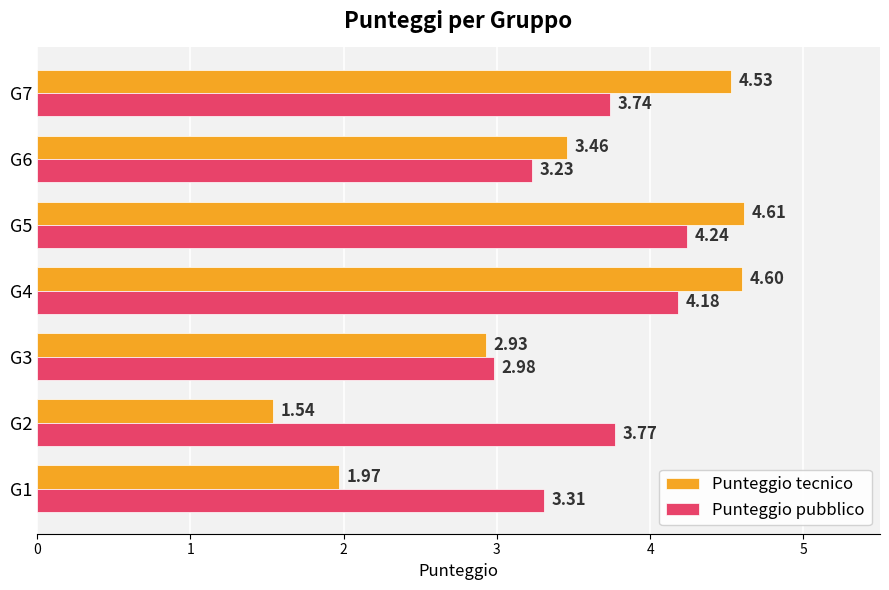

List the labels in order of Punteggio tecnico value, largest first.

G5, G4, G7, G6, G3, G1, G2